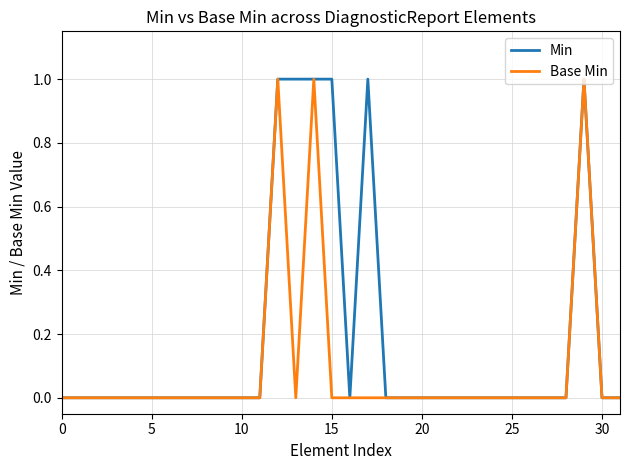

How many distinct data groups are displayed?

2